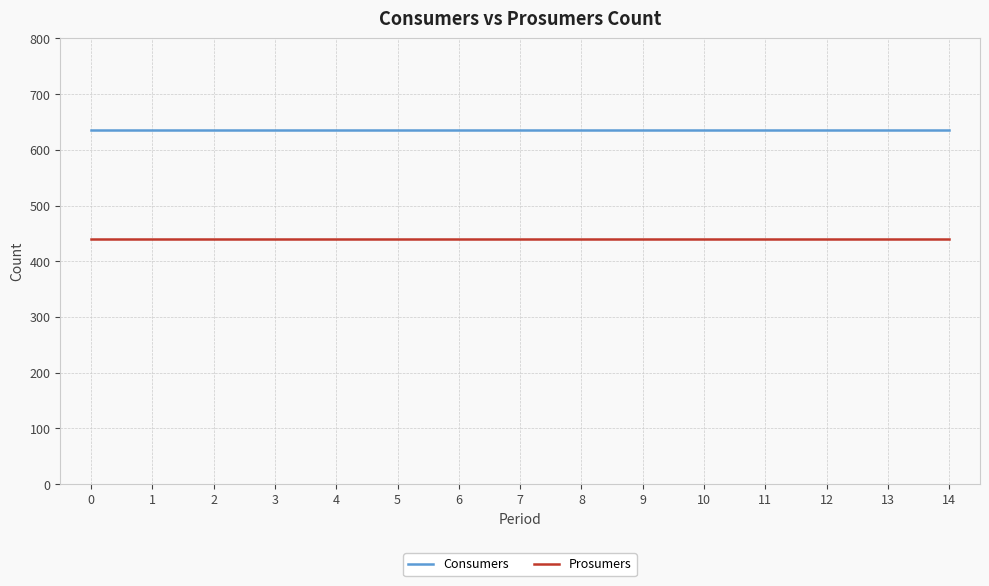

What is the difference between the highest and lowest values at 7?

195